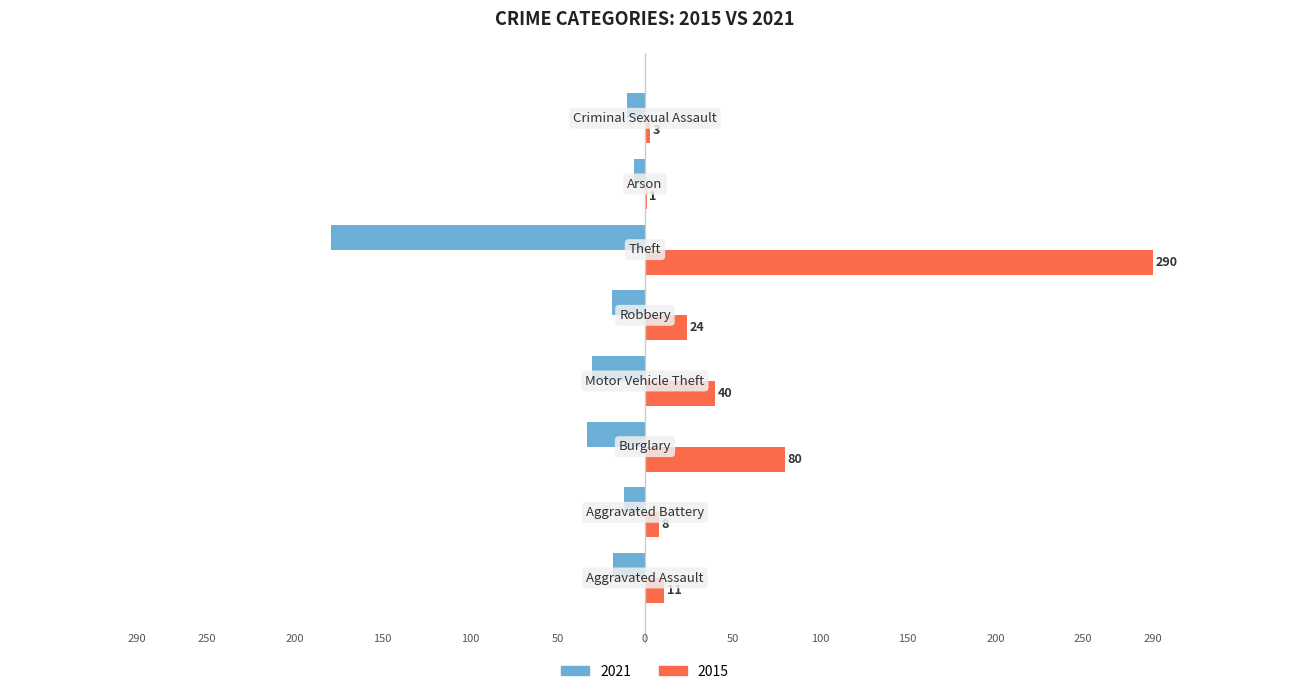

What is the difference between the maximum and second lowest values in the 2021 series?

27